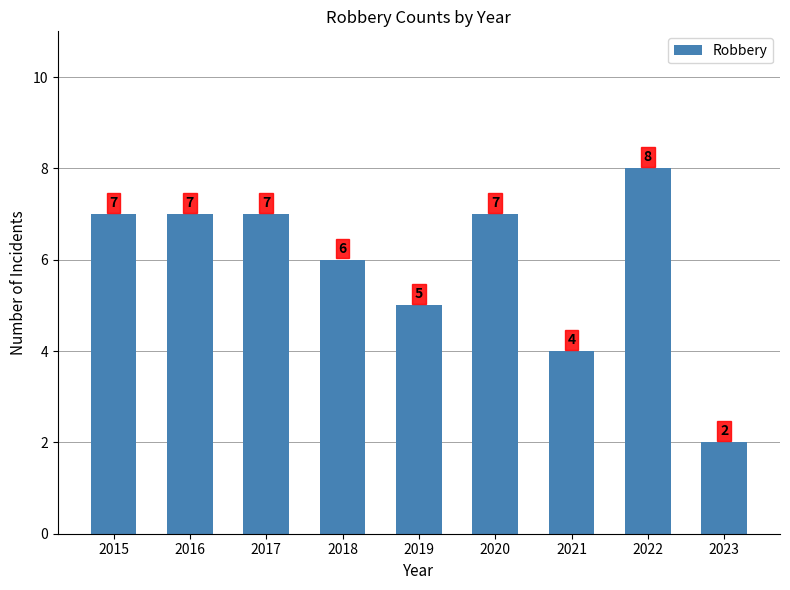

Which category has the lowest value across all series?

2023